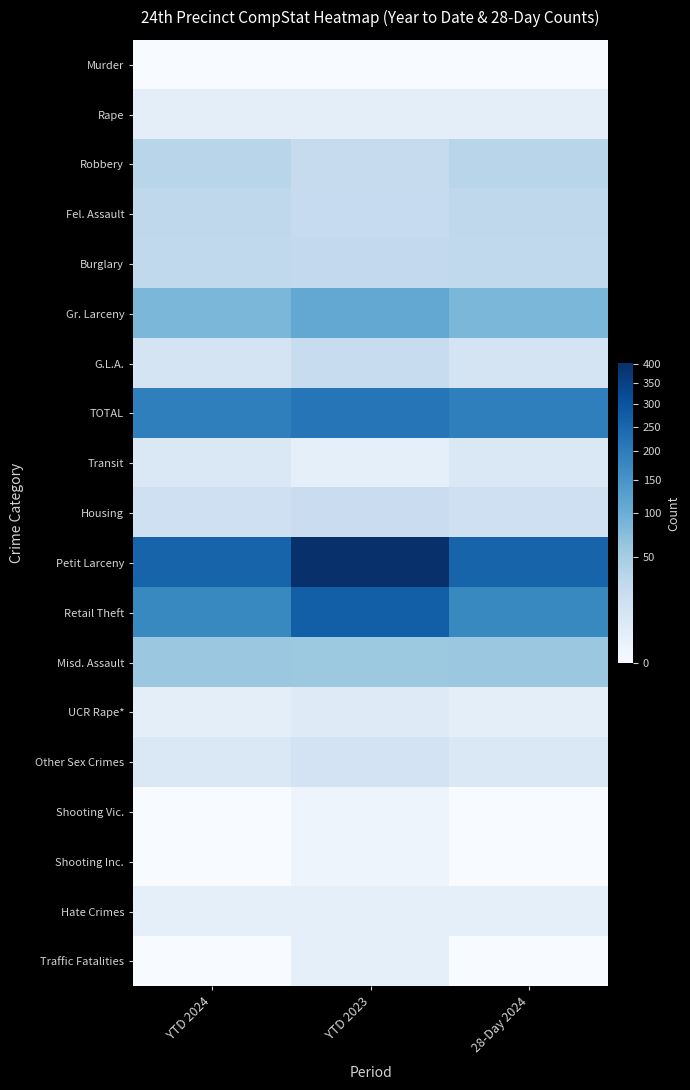

Reading left to right, extract all data points from this chart.

Murder: YTD 2024=0	YTD 2023=0	28-Day 2024=0
Rape: YTD 2024=4	YTD 2023=4	28-Day 2024=4
Robbery: YTD 2024=34	YTD 2023=24	28-Day 2024=34
Fel. Assault: YTD 2024=30	YTD 2023=25	28-Day 2024=30
Burglary: YTD 2024=28	YTD 2023=27	28-Day 2024=28
Gr. Larceny: YTD 2024=85	YTD 2023=111	28-Day 2024=85
G.L.A.: YTD 2024=12	YTD 2023=23	28-Day 2024=12
TOTAL: YTD 2024=193	YTD 2023=216	28-Day 2024=193
Transit: YTD 2024=8	YTD 2023=3	28-Day 2024=8
Housing: YTD 2024=17	YTD 2023=21	28-Day 2024=17
Petit Larceny: YTD 2024=257	YTD 2023=402	28-Day 2024=257
Retail Theft: YTD 2024=174	YTD 2023=270	28-Day 2024=174
Misd. Assault: YTD 2024=58	YTD 2023=57	28-Day 2024=58
UCR Rape*: YTD 2024=4	YTD 2023=6	28-Day 2024=4
Other Sex Crimes: YTD 2024=8	YTD 2023=13	28-Day 2024=8
Shooting Vic.: YTD 2024=0	YTD 2023=1	28-Day 2024=0
Shooting Inc.: YTD 2024=0	YTD 2023=1	28-Day 2024=0
Hate Crimes: YTD 2024=3	YTD 2023=3	28-Day 2024=3
Traffic Fatalities: YTD 2024=0	YTD 2023=3	28-Day 2024=0